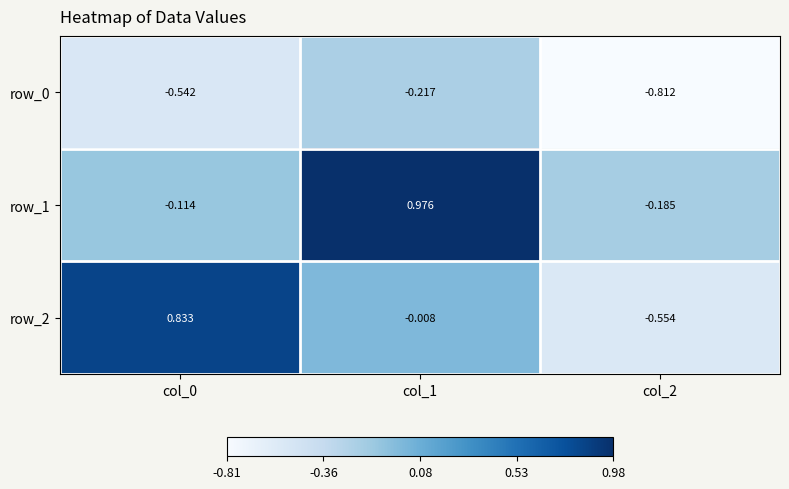

Is the value of row_1 at col_2 greater than the value of row_2 at col_2?

Yes